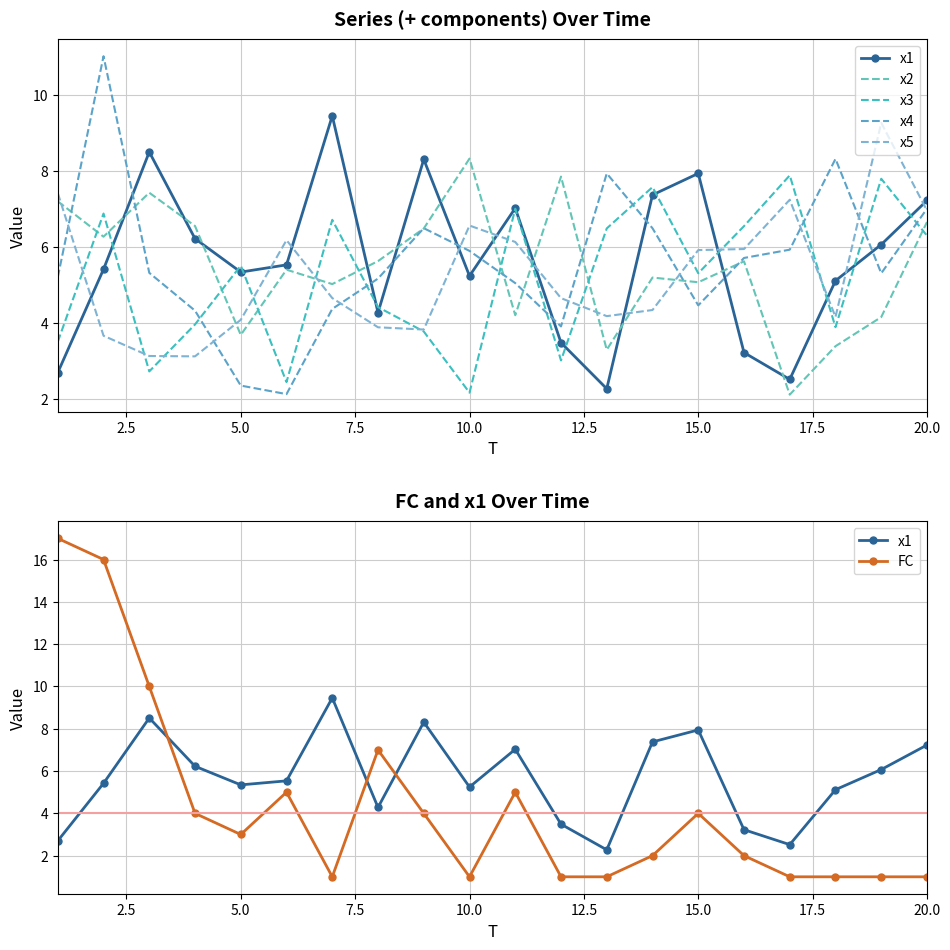

What is the maximum value shown in the chart?

17.0